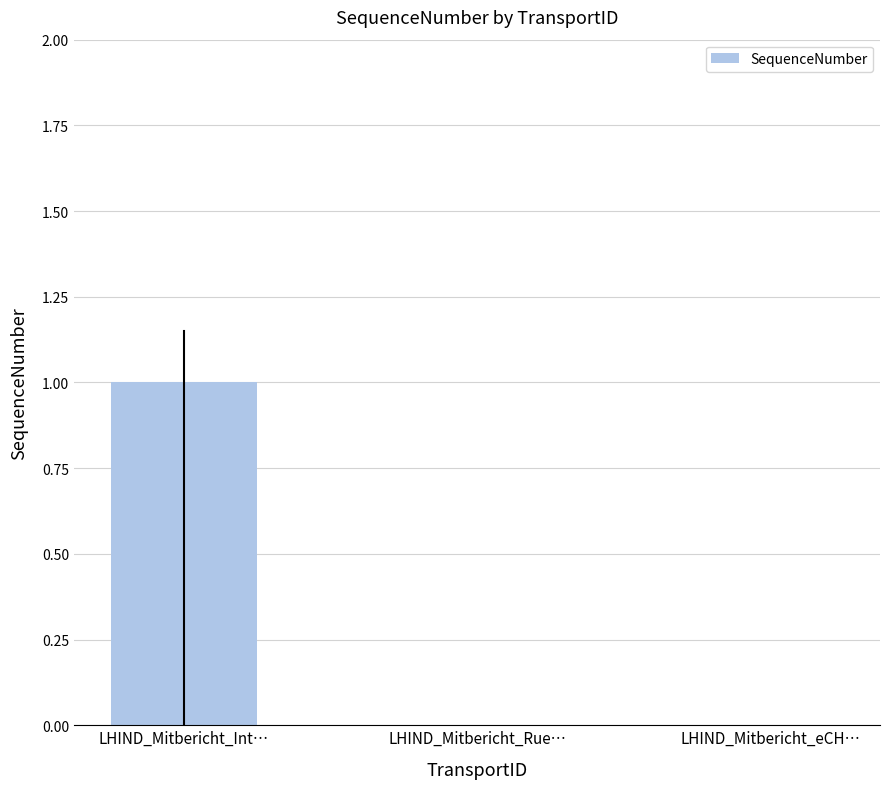

How many distinct data groups are displayed?

1